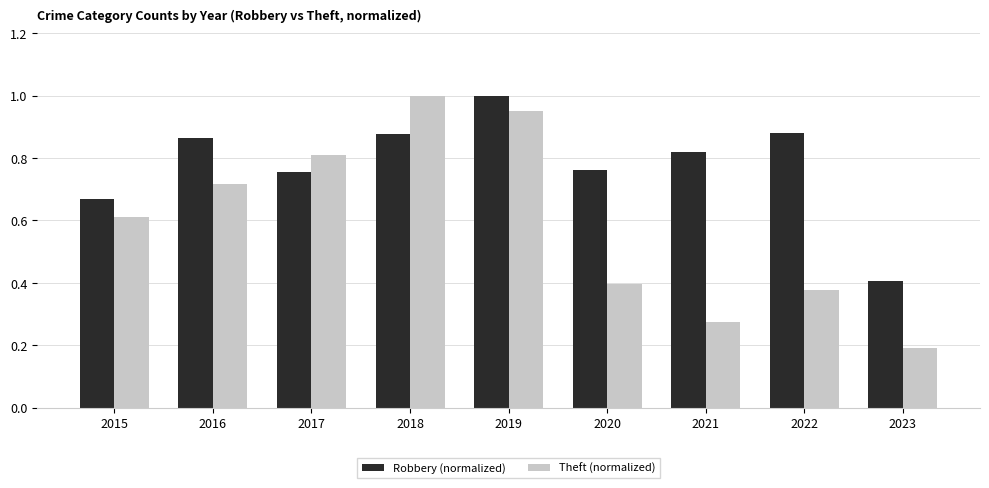

Which category has the highest value in the Robbery (normalized) series?

2019